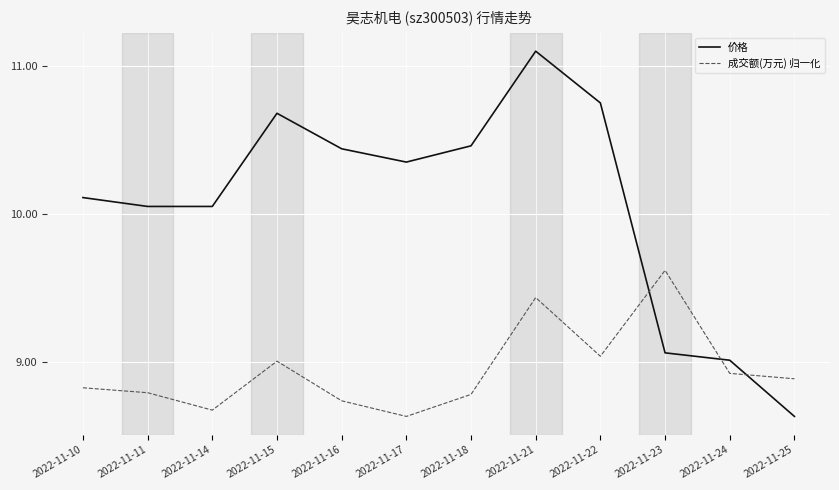

Between which two adjacent categories do 价格 and 成交额(万元) 归一化 first intersect?

2022-11-22 and 2022-11-23